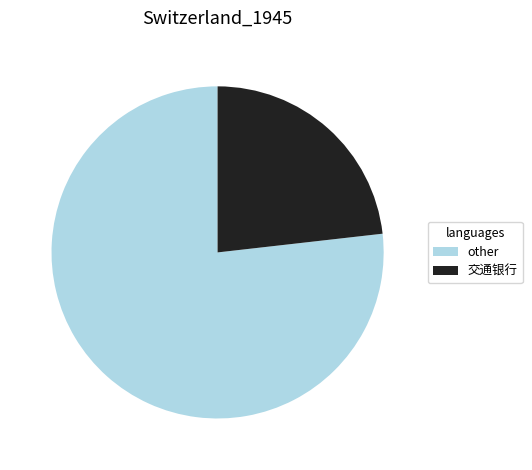

Does any single category account for the majority?

Yes